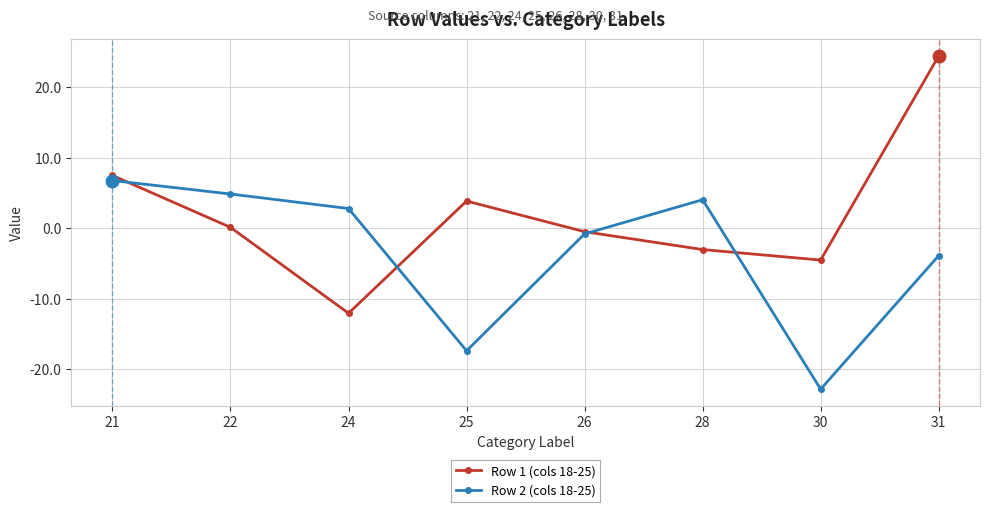

What is the difference between the maximum and minimum values in the Row 1 (cols 18-25) series?

36.5